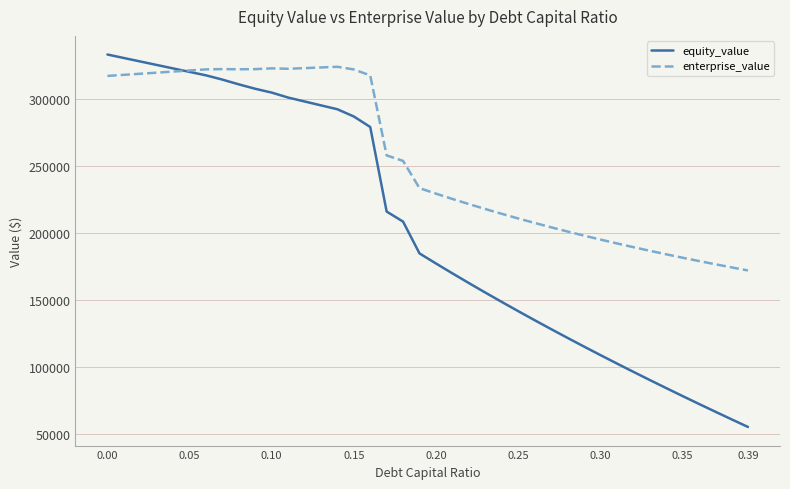

After their last crossing, which series has the higher values: equity_value or enterprise_value?

enterprise_value